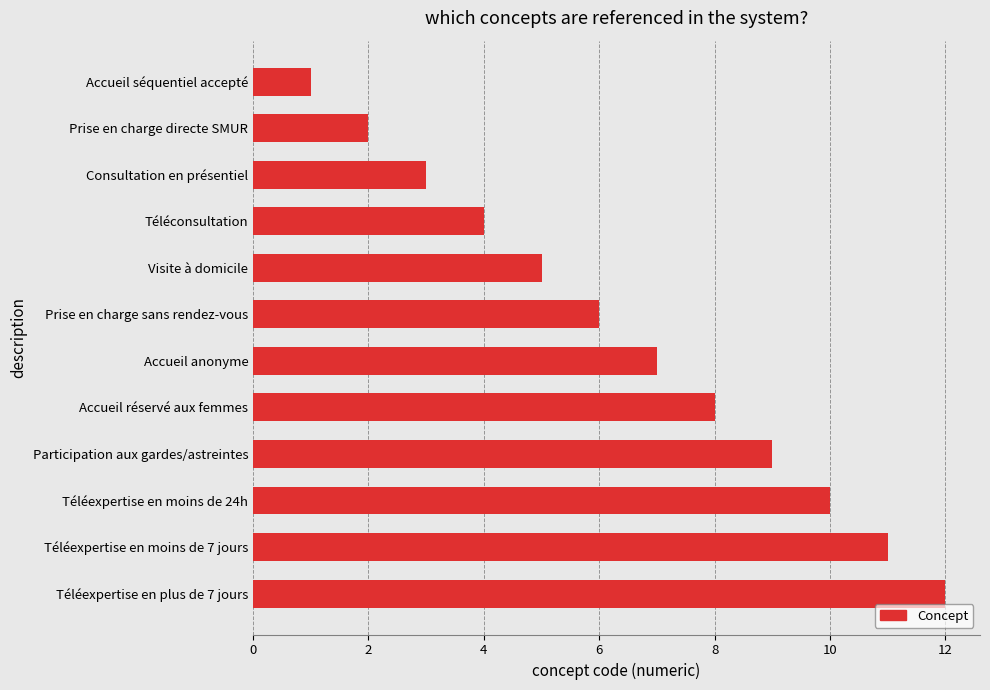

What is the difference between the second highest and minimum values?

10